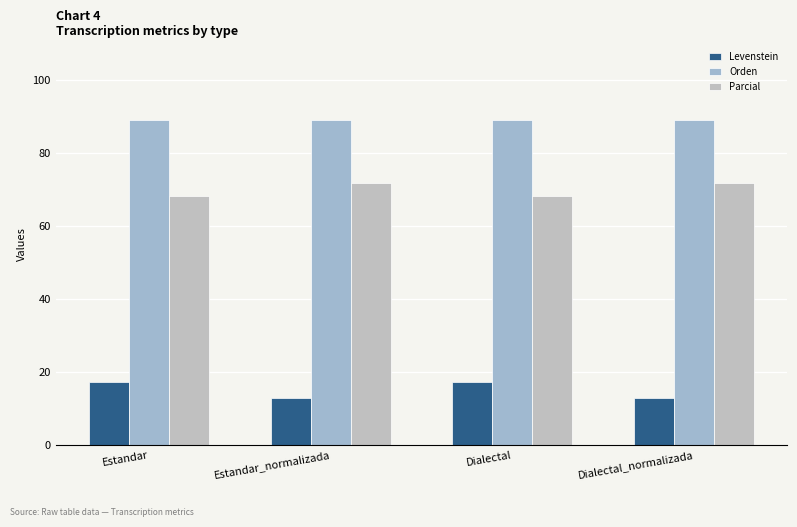

List the labels in order of Levenstein value, largest first.

Estandar, Dialectal, Estandar_normalizada, Dialectal_normalizada